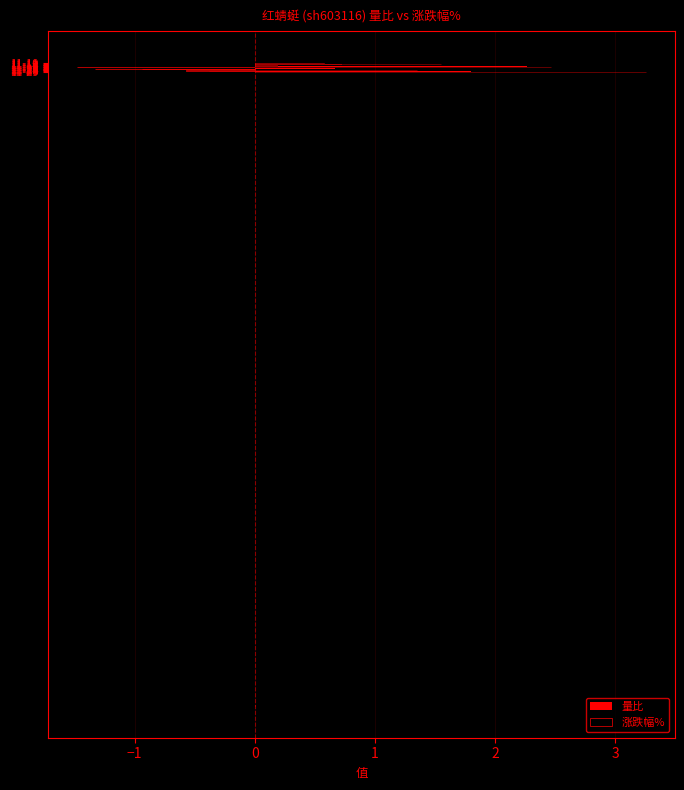

What is the sum of the values at 11-14 and 11-11?

2.1